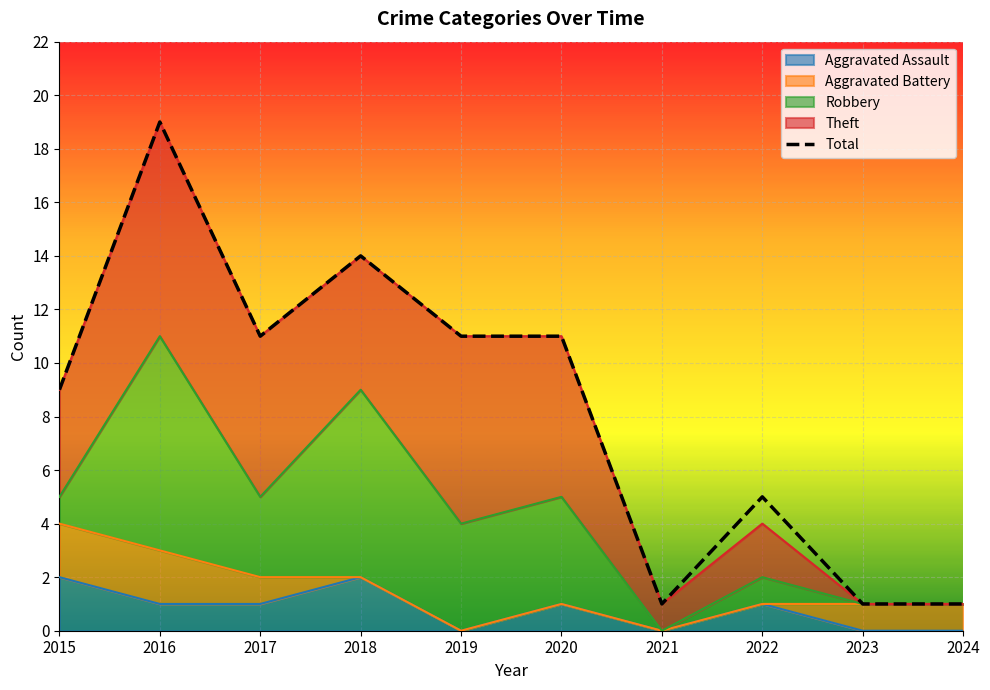

Rank the categories by value from lowest to highest.

2021, 2023, 2024, 2022, 2015, 2017, 2019, 2020, 2018, 2016